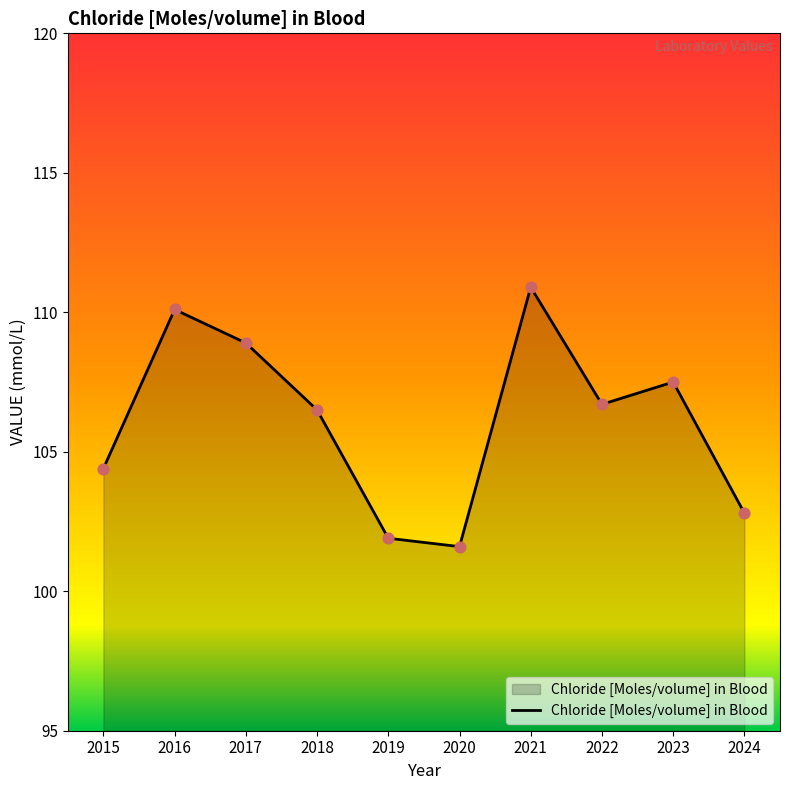

Approximately how many times larger is the value at 2018 compared to 2016?

1.0